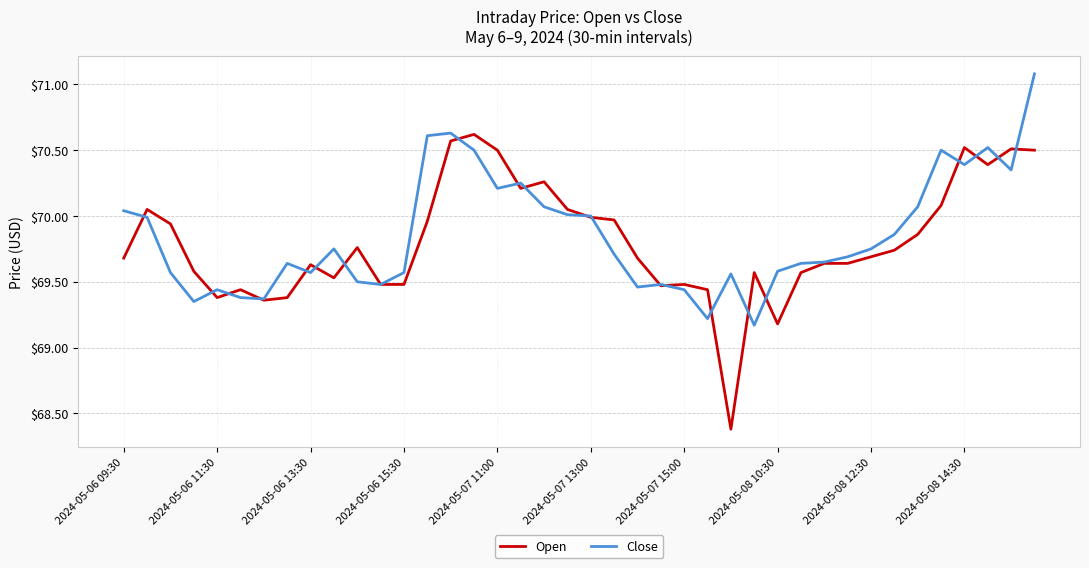

Which series has the largest range (max minus min)?

Open